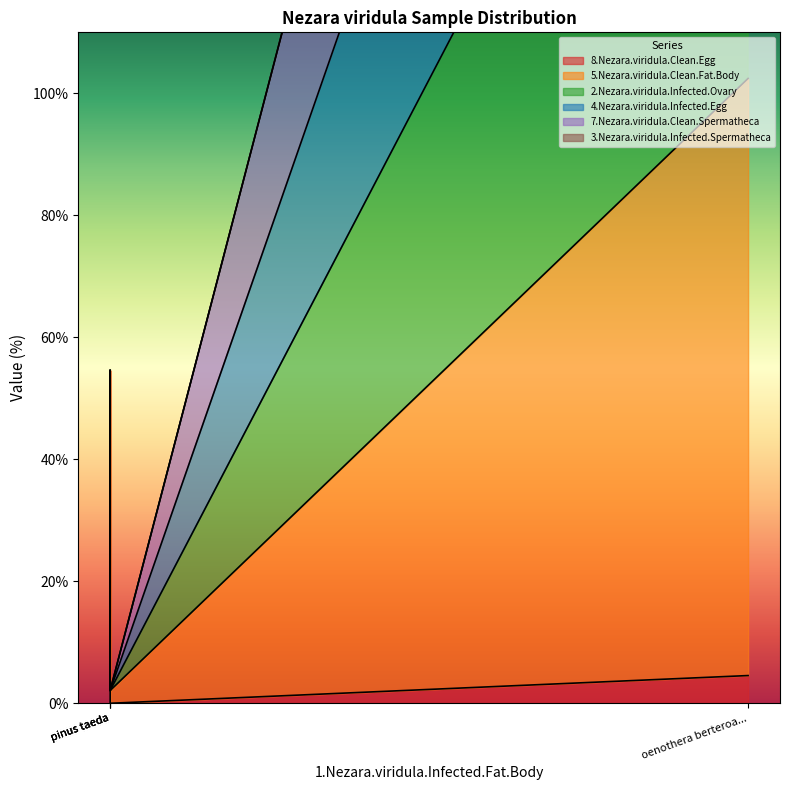

At which category does the chart reach its peak across all series?

oenothera berteroa...